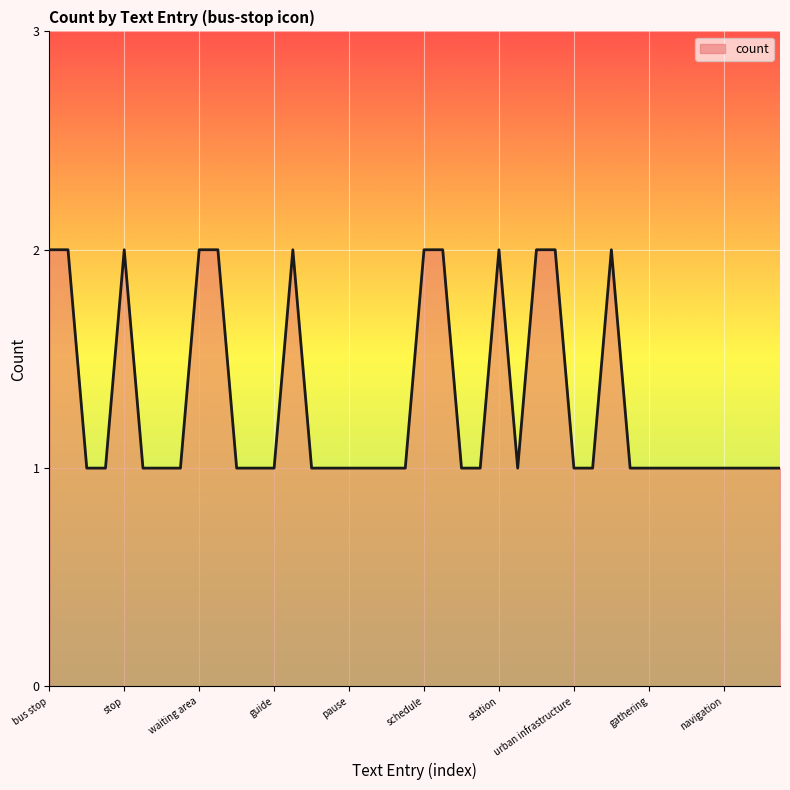

What is the difference between the maximum and second lowest values?

1